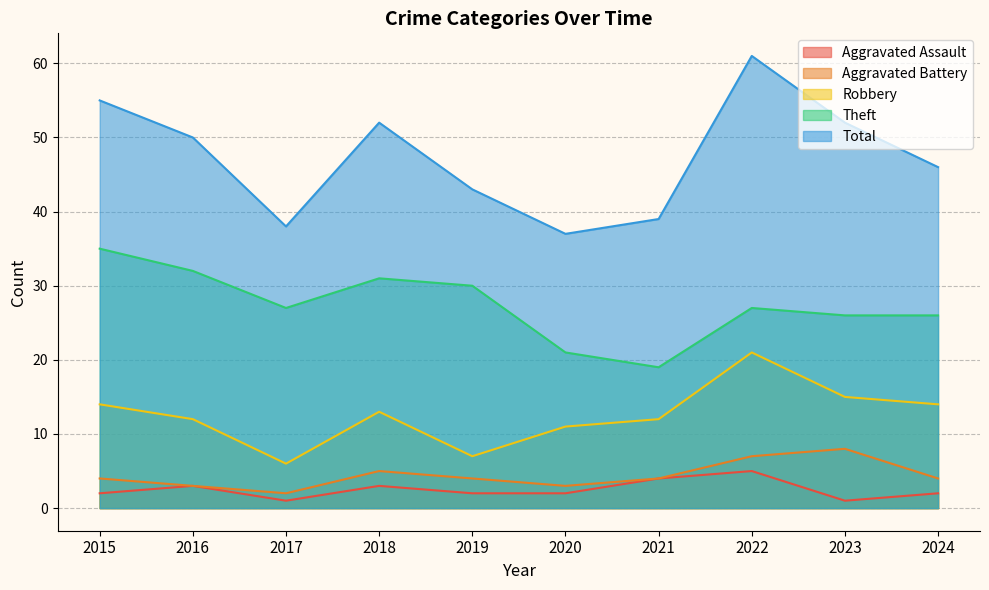

Where is the first local maximum for Total?

2018